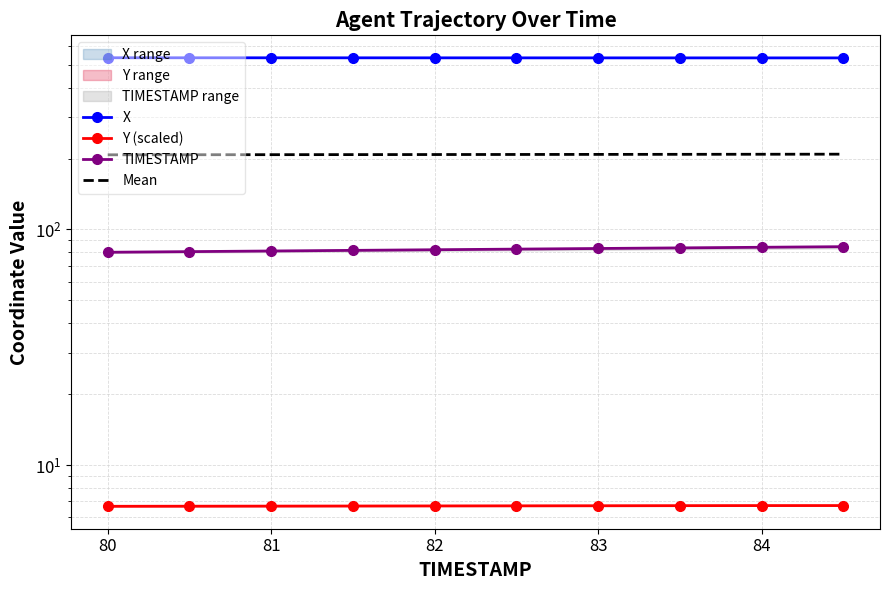

What is the greatest value displayed?

535.6